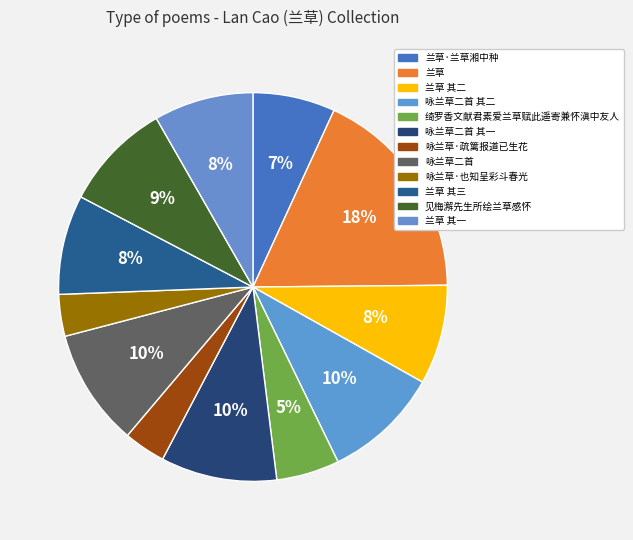

Do 兰草 其三 and 咏兰草二首 together represent more than half of the pie?

No